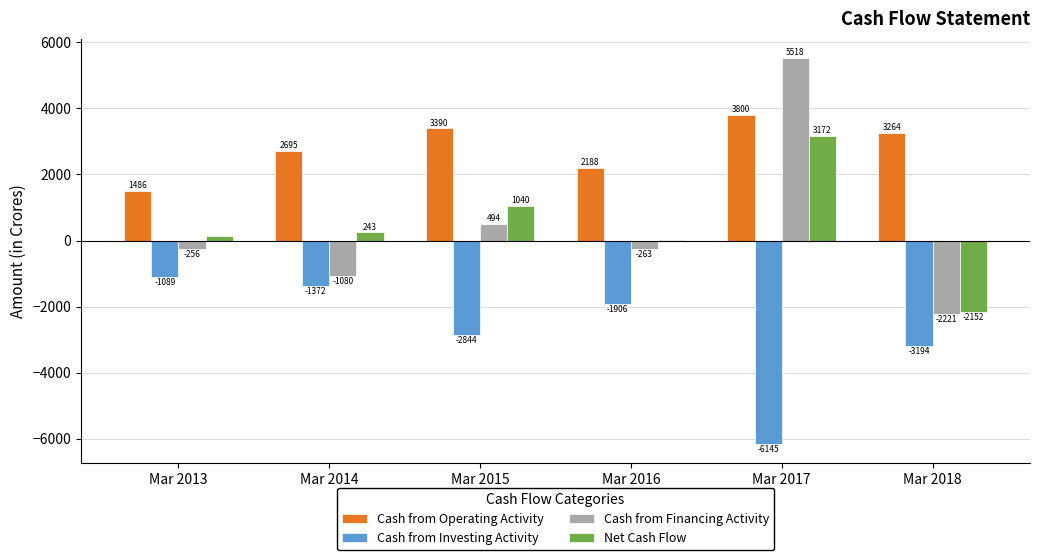

What is the difference between the Net Cash Flow values at Mar 2015 and Mar 2014?

797